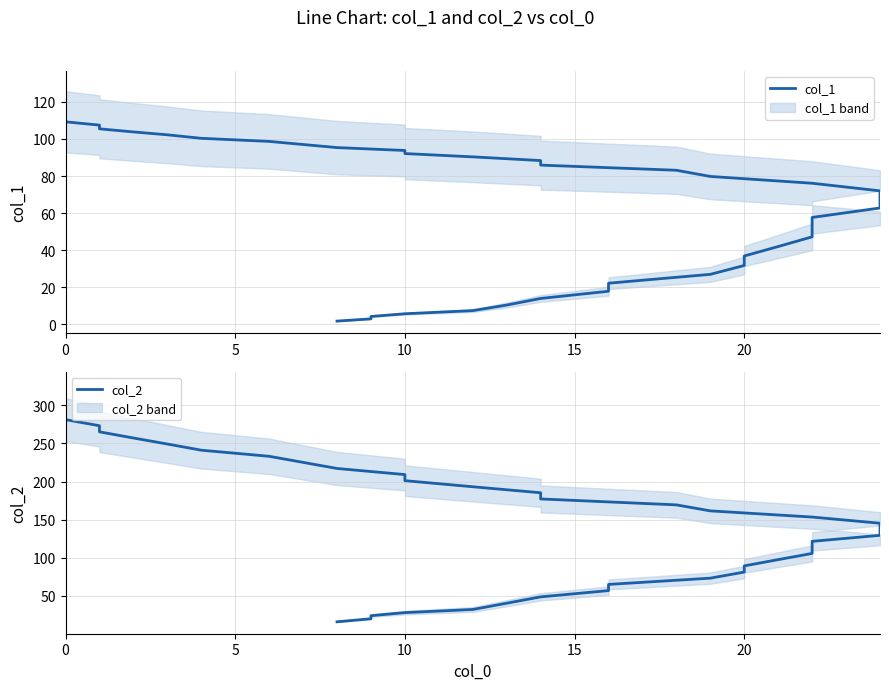

How many values in the col_2 series are below 161?

20